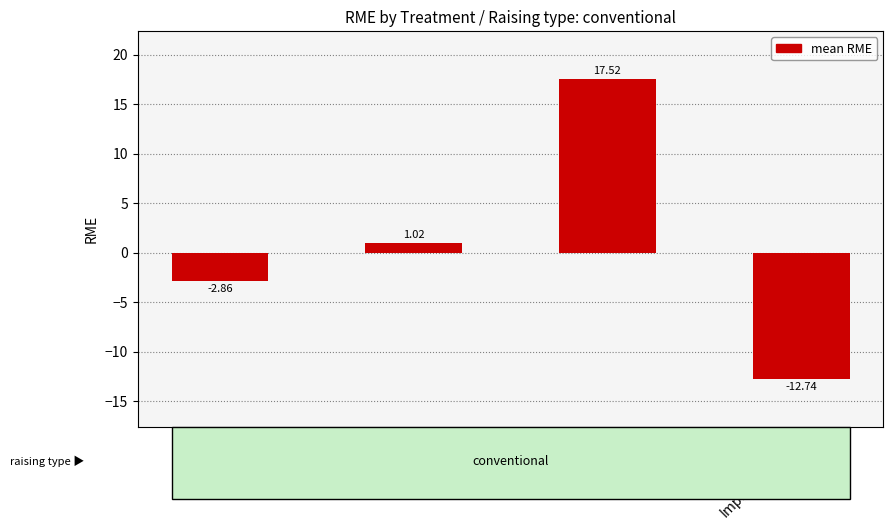

What is the value of the 4th bar from the left?

-12.7